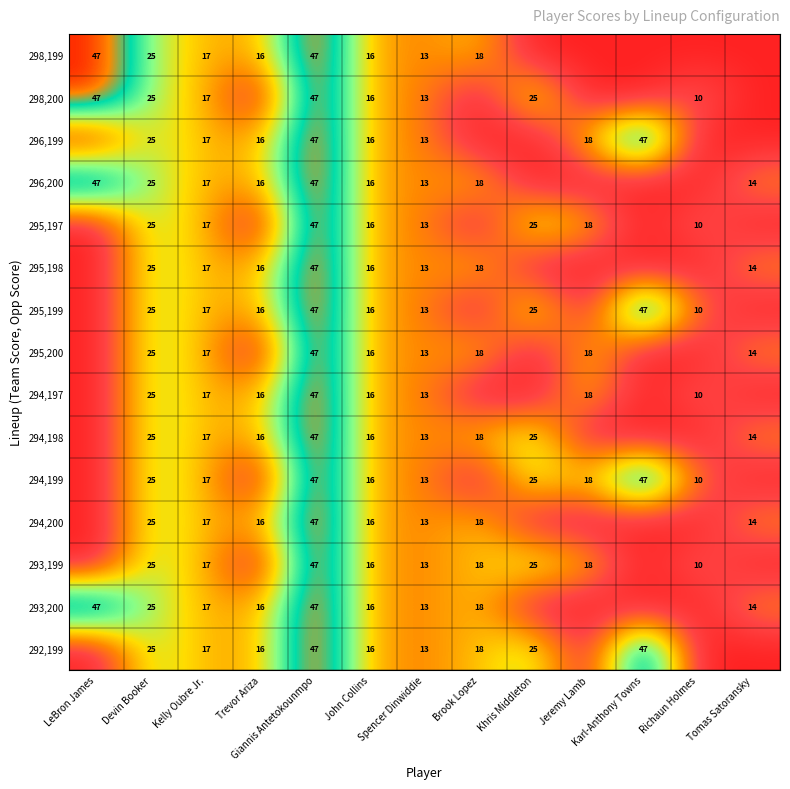

Is the value of 292,199 at Khris Middleton greater than the value of 294,198 at Trevor Ariza?

Yes